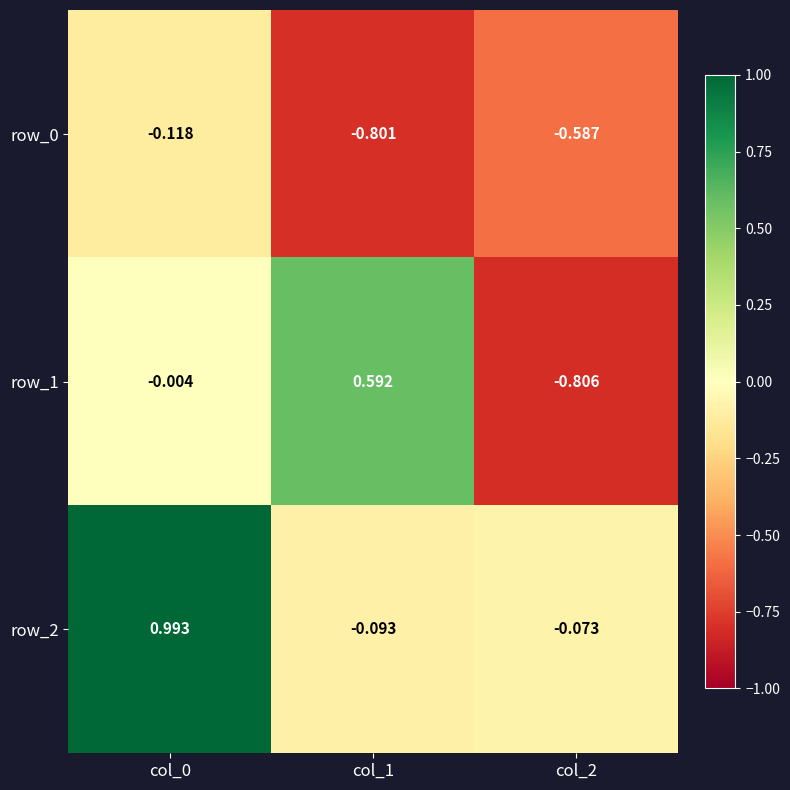

Is the value of row_0 at col_0 greater than the value of row_1 at col_1?

No